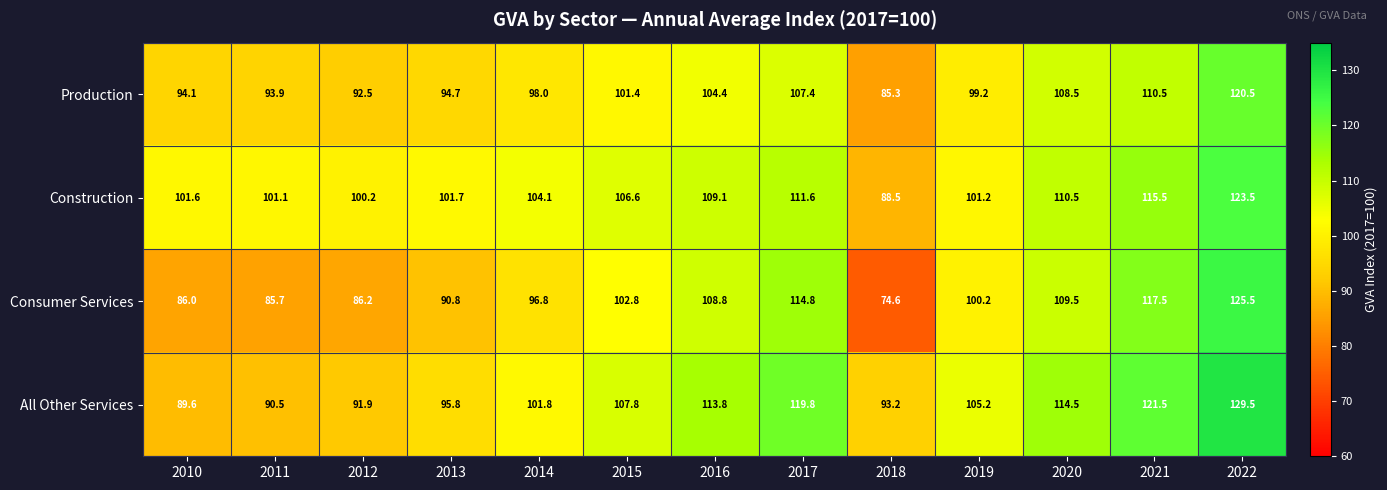

At how many categories does at least one series exceed 118?

3